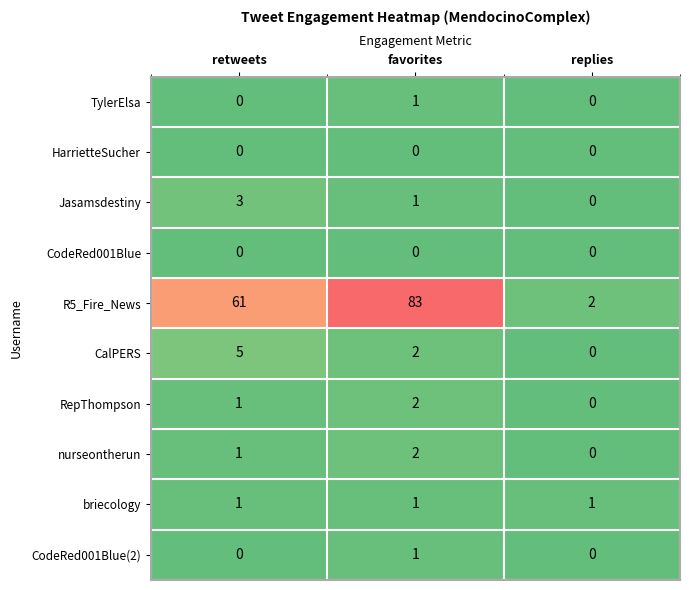

Is it true that HarrietteSucher equals 0 at favorites?

True